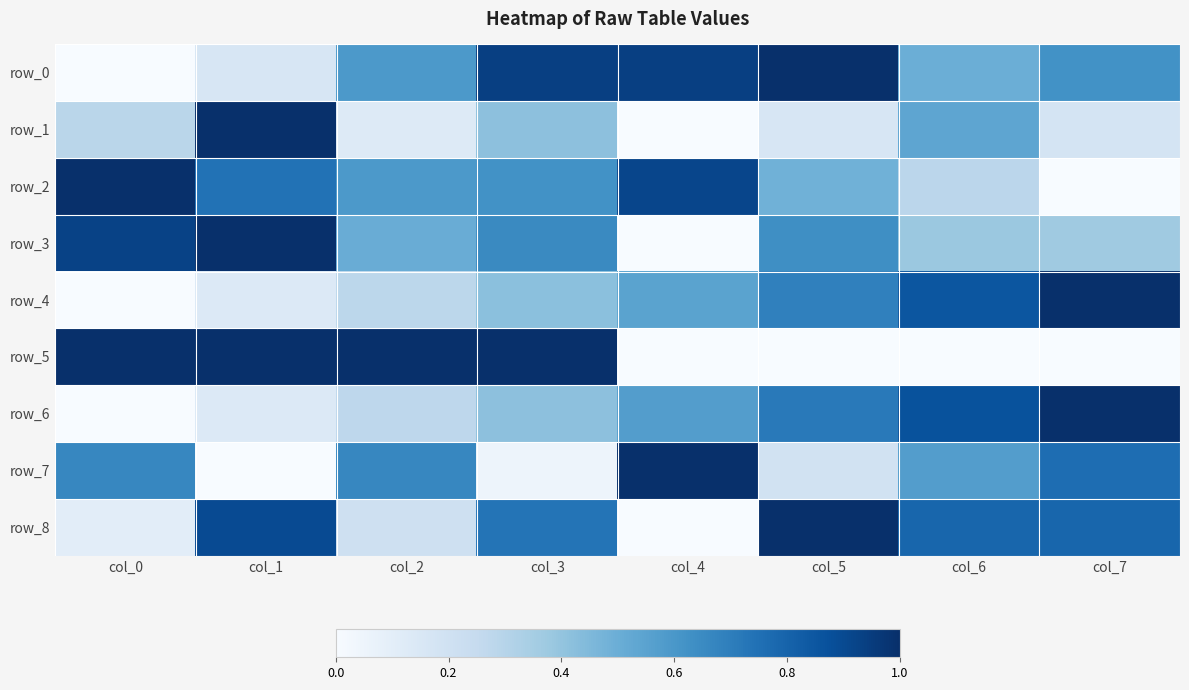

How many values in row_6 are above zero?

7